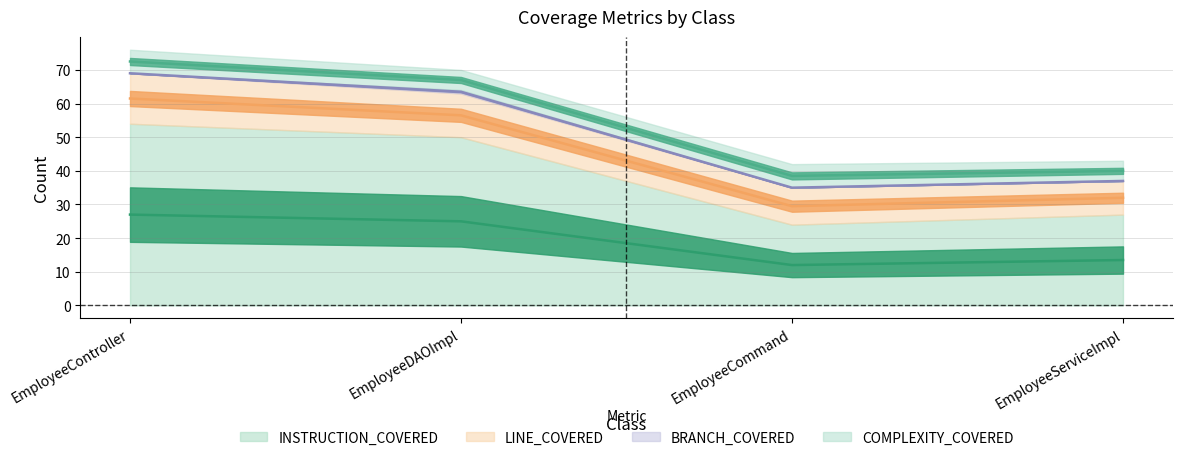

Where is the first local minimum for INSTRUCTION_COVERED?

EmployeeCommand